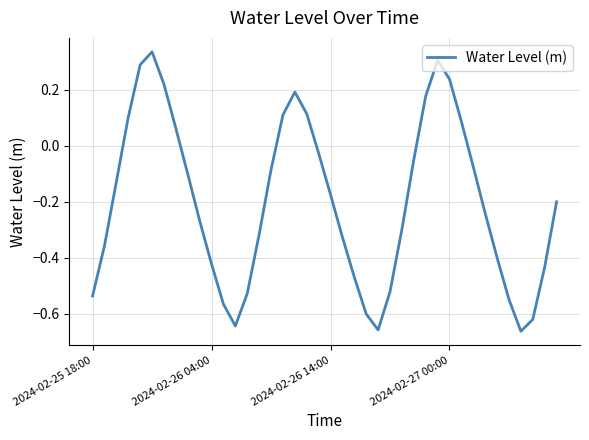

Does the chart have visible grid lines?

Yes